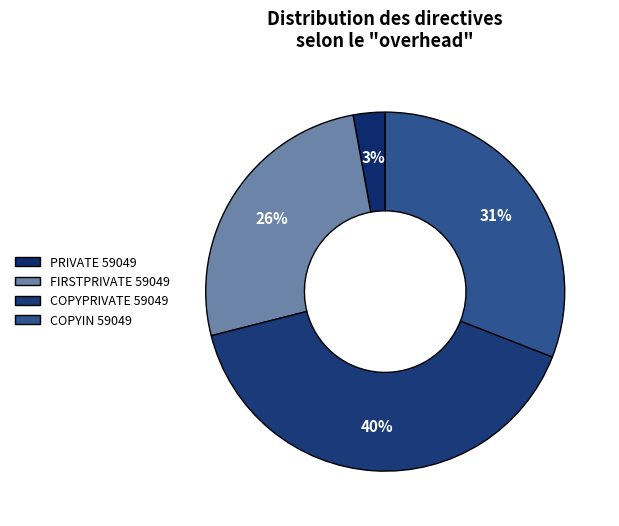

Rank the categories by value from lowest to highest.

PRIVATE 59049, FIRSTPRIVATE 59049, COPYIN 59049, COPYPRIVATE 59049